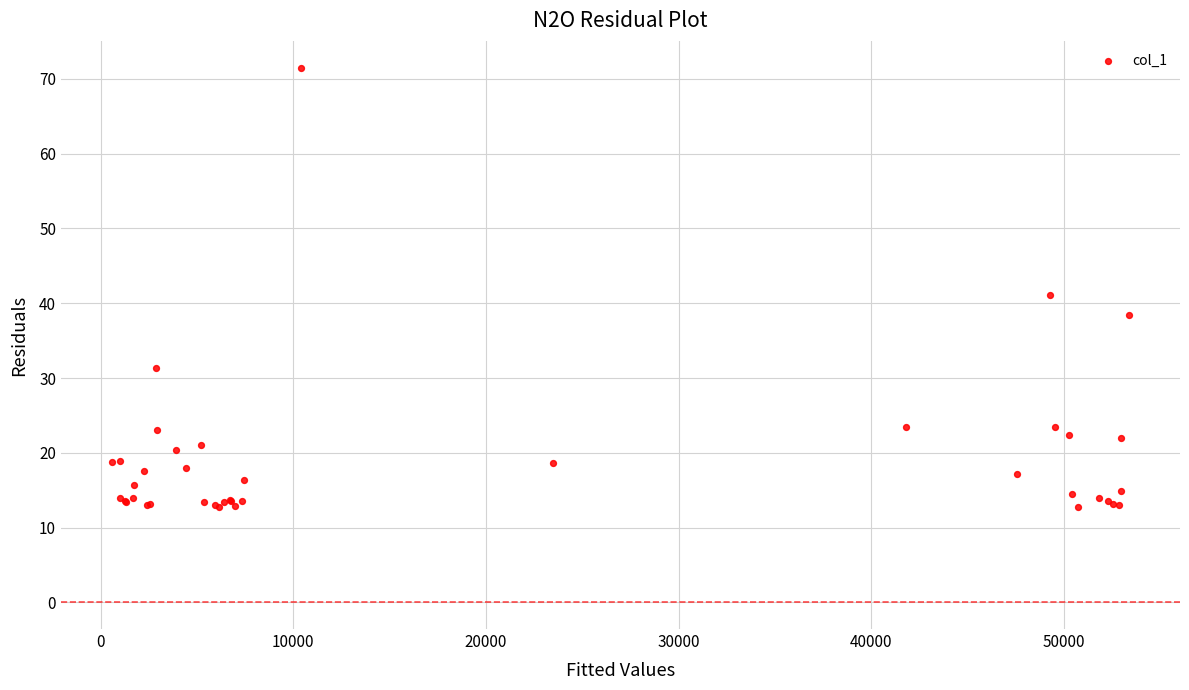

What Y value in the scatter plot is closest to 42?

41.2